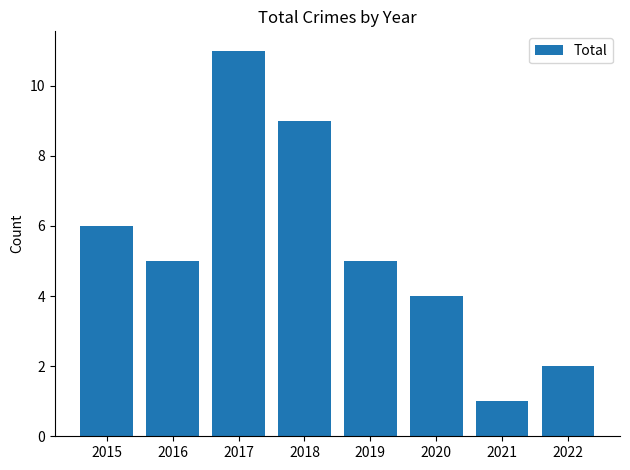

At which label does the data first exceed 5?

2015